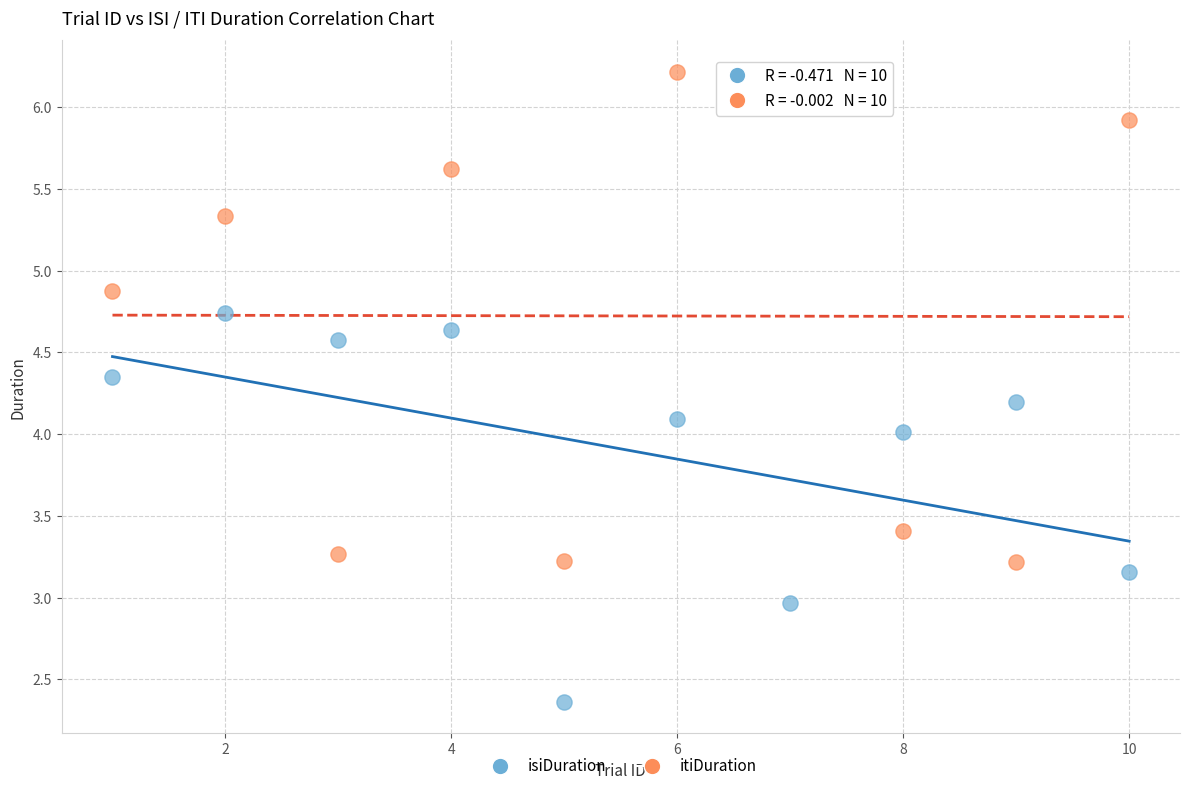

What are all the series names shown in the legend?

isiDuration, itiDuration